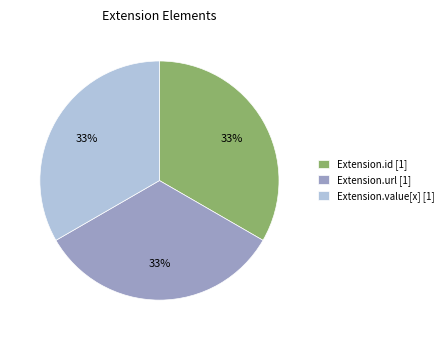

Is there any slice that represents more than half of the pie?

No